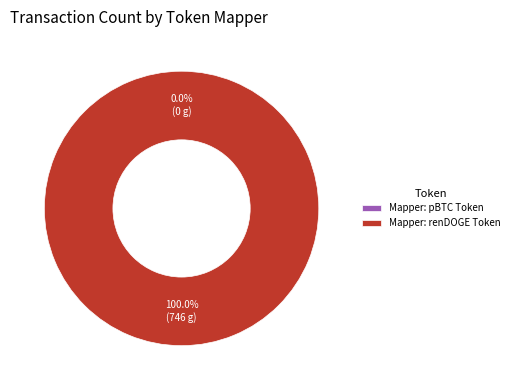

True or false: Mapper: renDOGE Token accounts for 100% of the total.

True